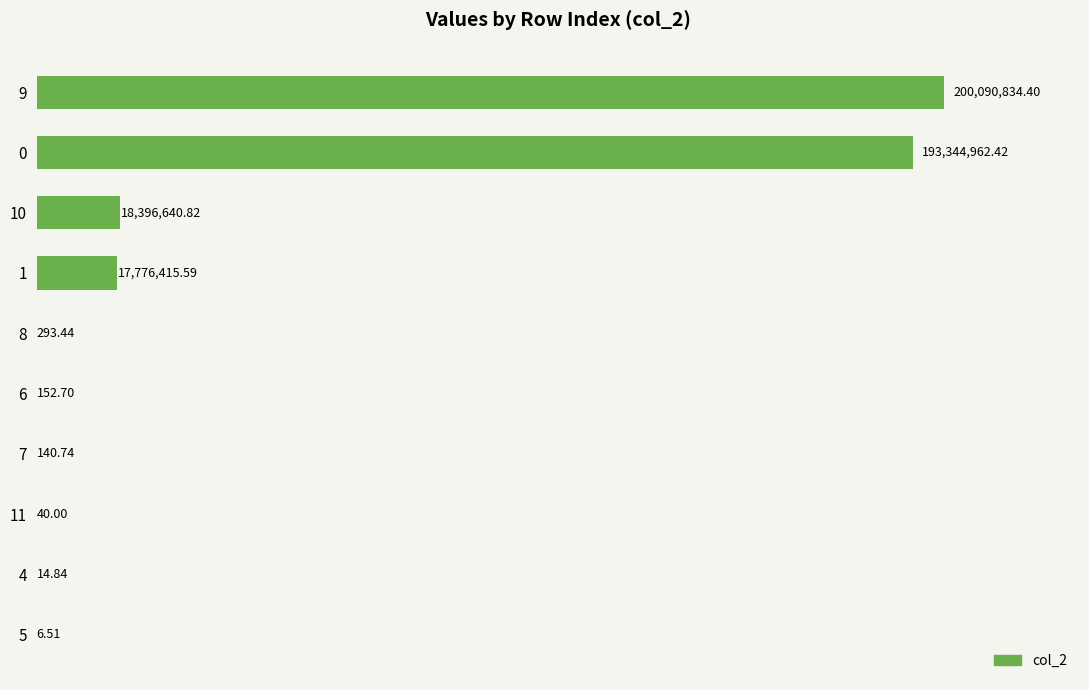

How many values are below 293?

5